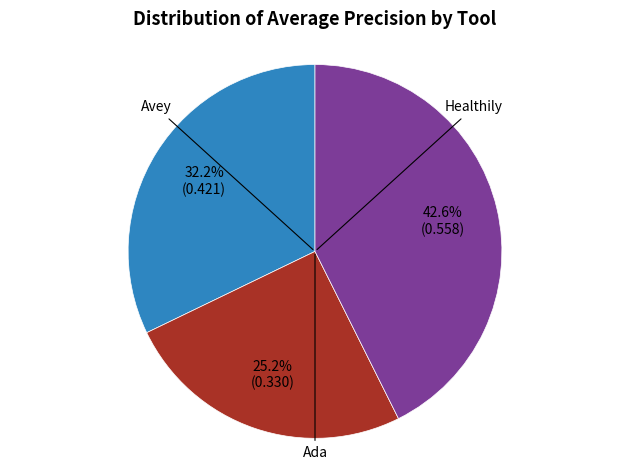

Is there a majority slice in this chart?

No